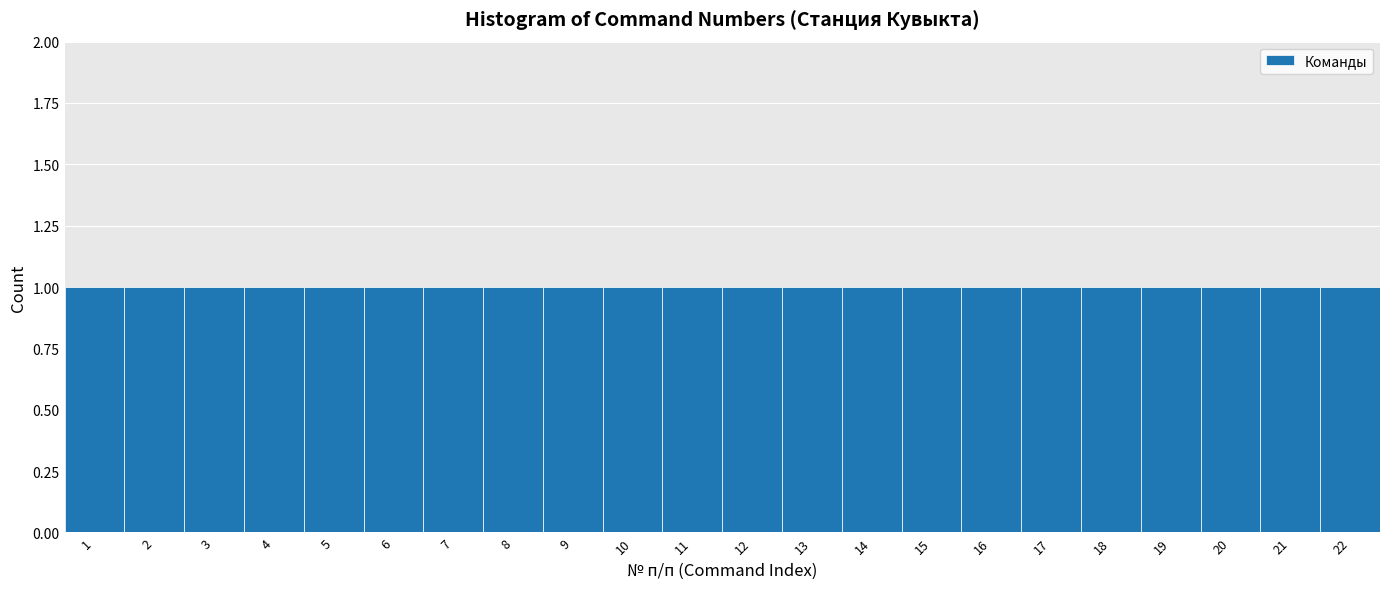

How tall is the bar that spans 2.5 to 3.5 on the x-axis? The values are not printed on the chart, so give them approximately, as read against the axis.

1